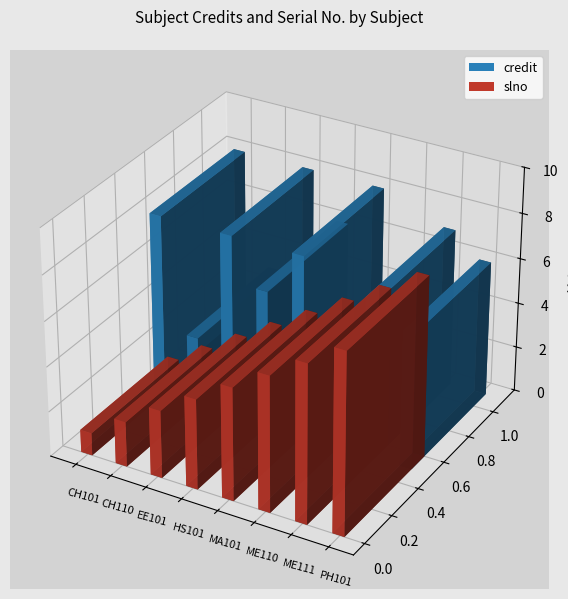

What is the total value across all series at CH101?

9